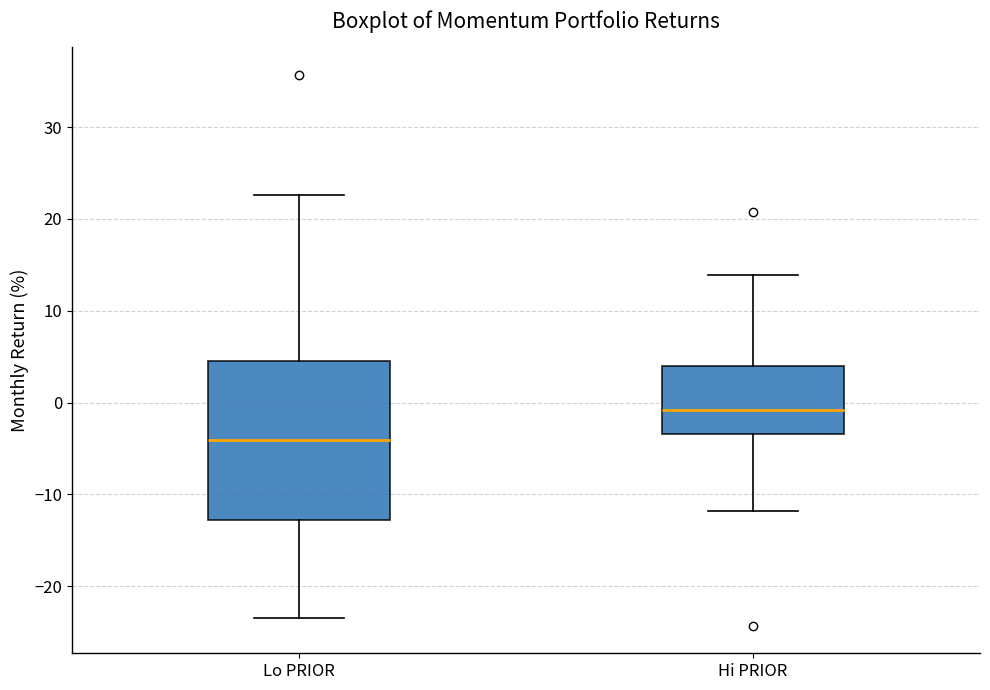

Where is the upper edge of the box for Hi PRIOR on the y-axis? The values are not printed on the chart, so give them approximately, as read against the axis.

4